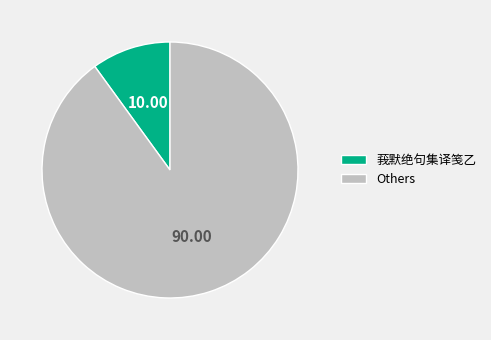

Do 莪默绝句集译笺乙 and Others together represent more than half of the pie?

Yes